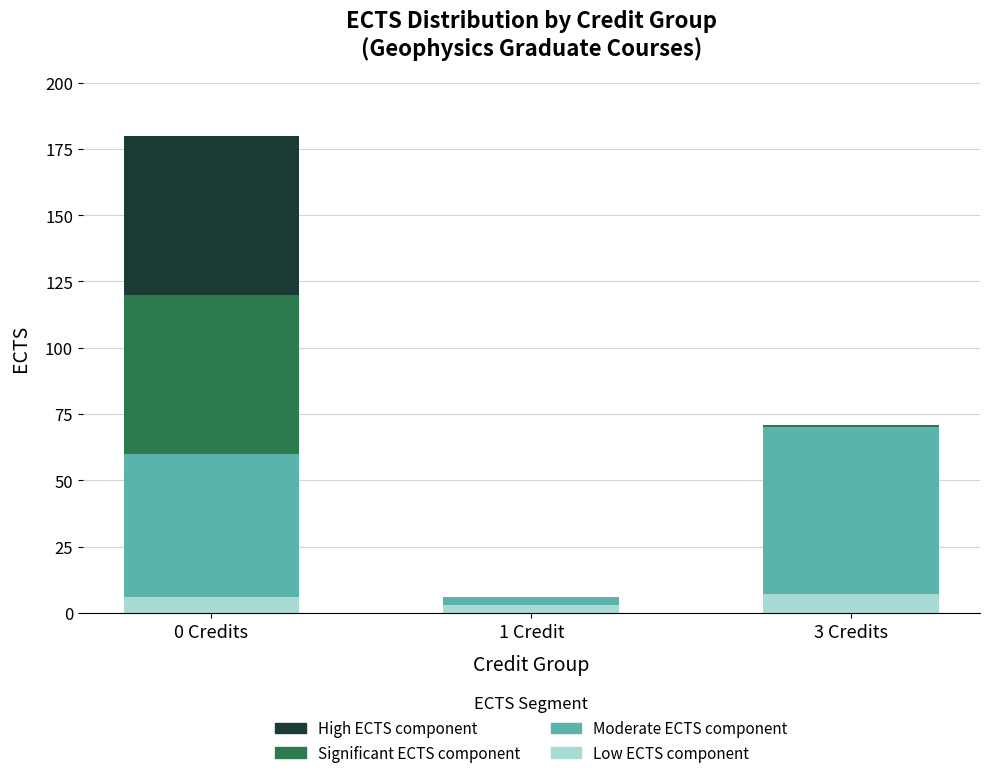

What is the total value across all series at 1 Credit?

6